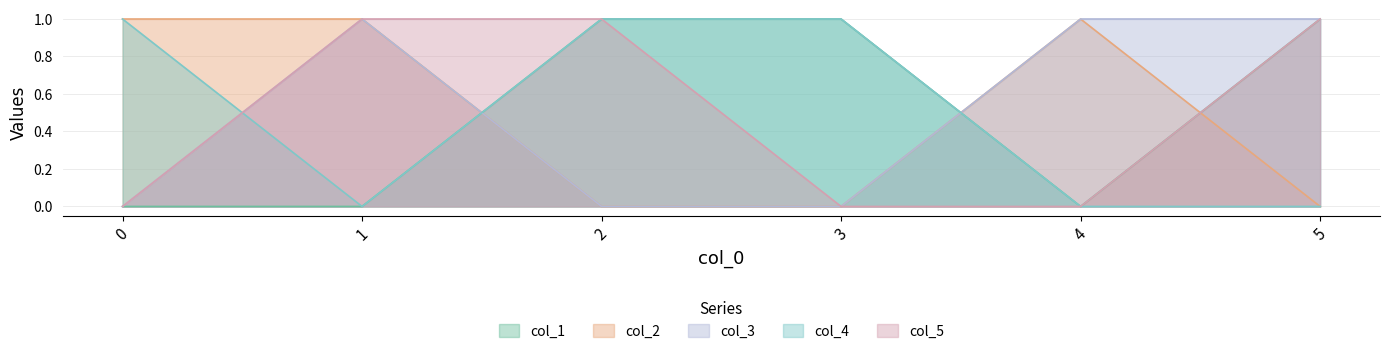

How many interior local valleys does the col_1 series have?

1